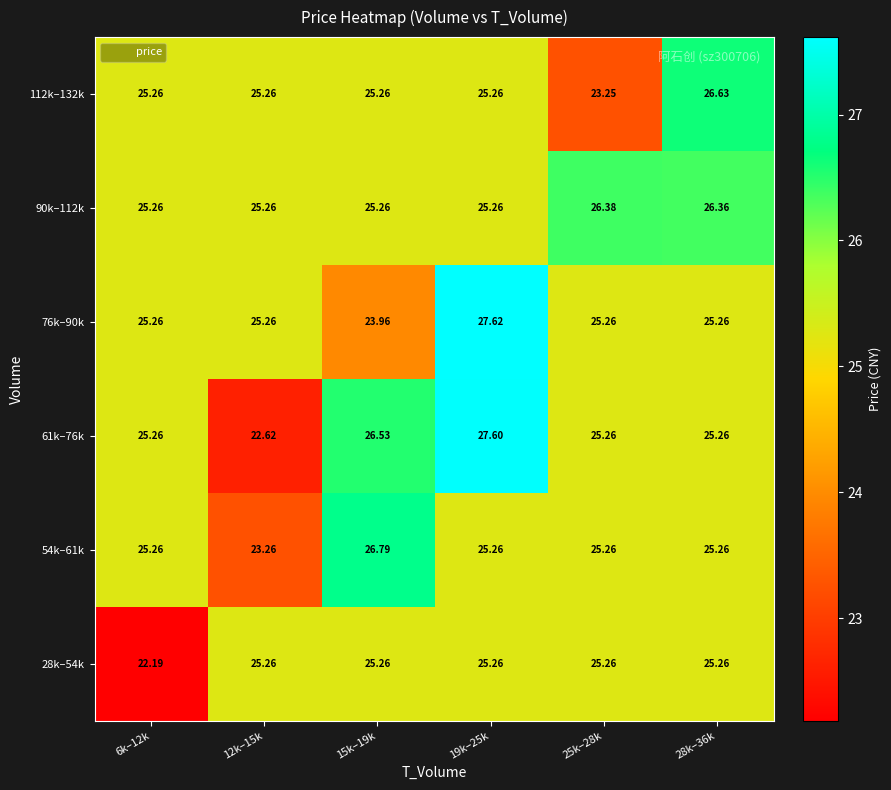

Is the value of 28k–54k at 12k–15k greater than the value of 61k–76k at 15k–19k?

No